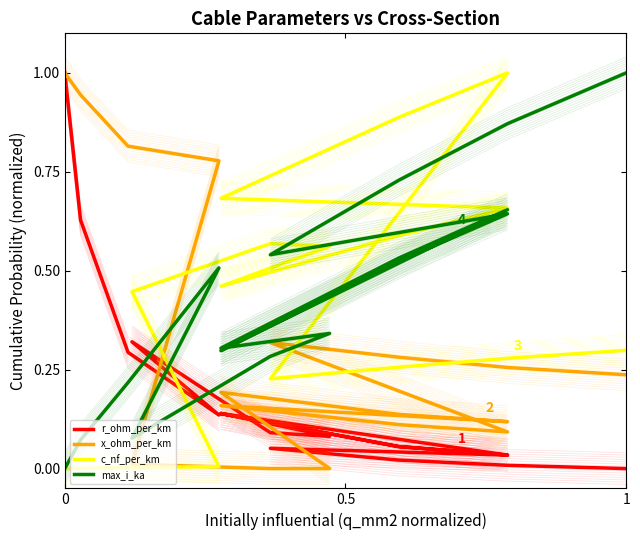

Is it true that c_nf_per_km equals 0.0 at 0?

True